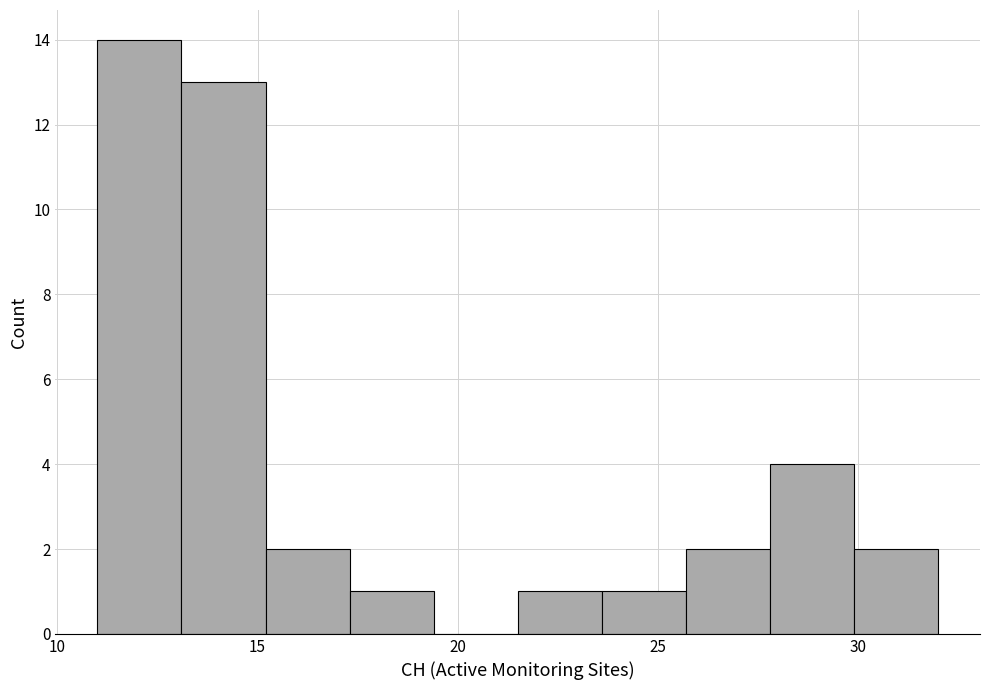

What is the height of the bar covering 15.2 to 17.3 on the x-axis? Neither the bar edges nor the heights are printed on the chart, so give them approximately, as read against the axes.

2